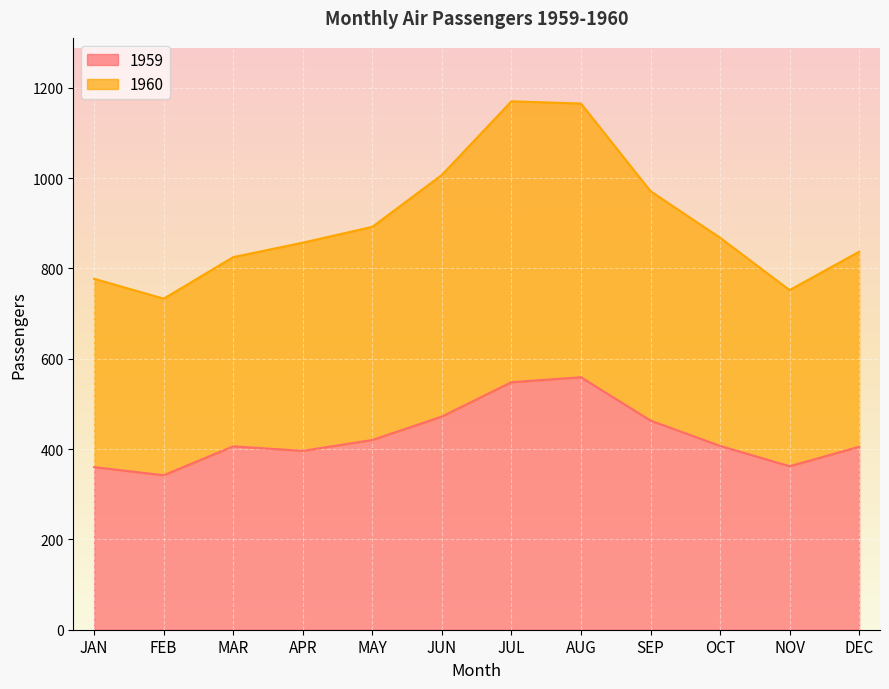

Where is the first local minimum for 1960?

FEB